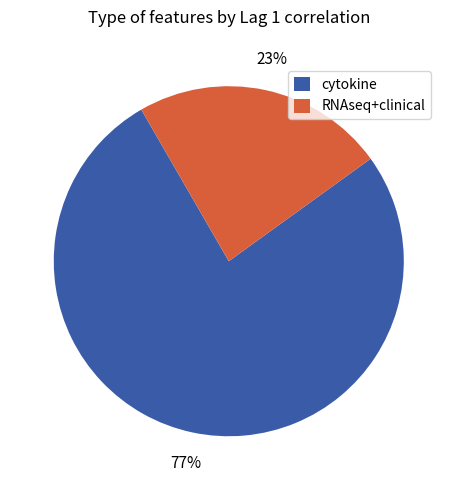

Rank the categories by value from lowest to highest.

RNAseq+clinical, cytokine